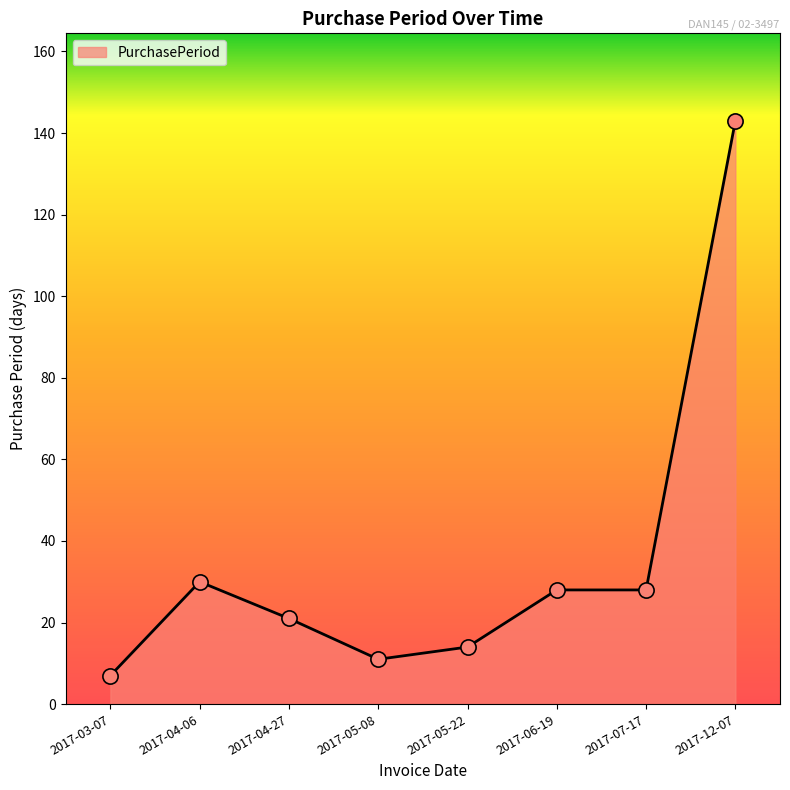

Which has a higher value, 2017-06-19 or 2017-03-07?

2017-06-19